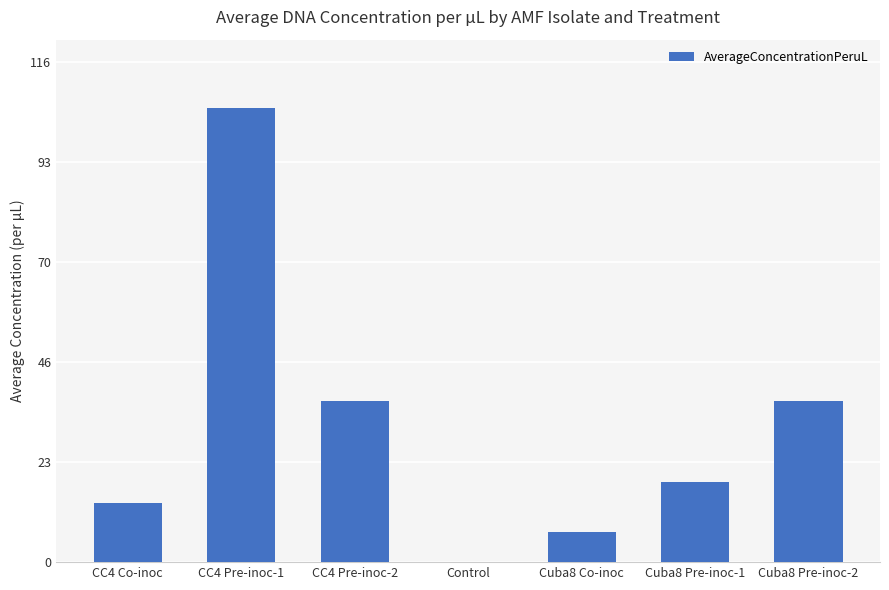

Which has a higher value, Cuba8 Pre-inoc-1 or CC4 Pre-inoc-1?

CC4 Pre-inoc-1